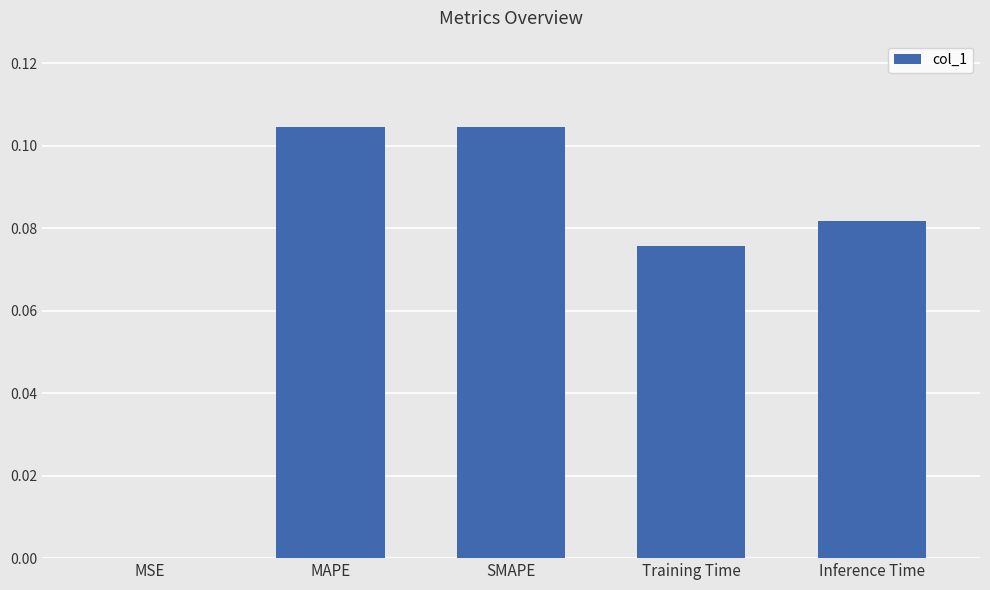

The chart shows a value of 0.0 at SMAPE. True or false?

False